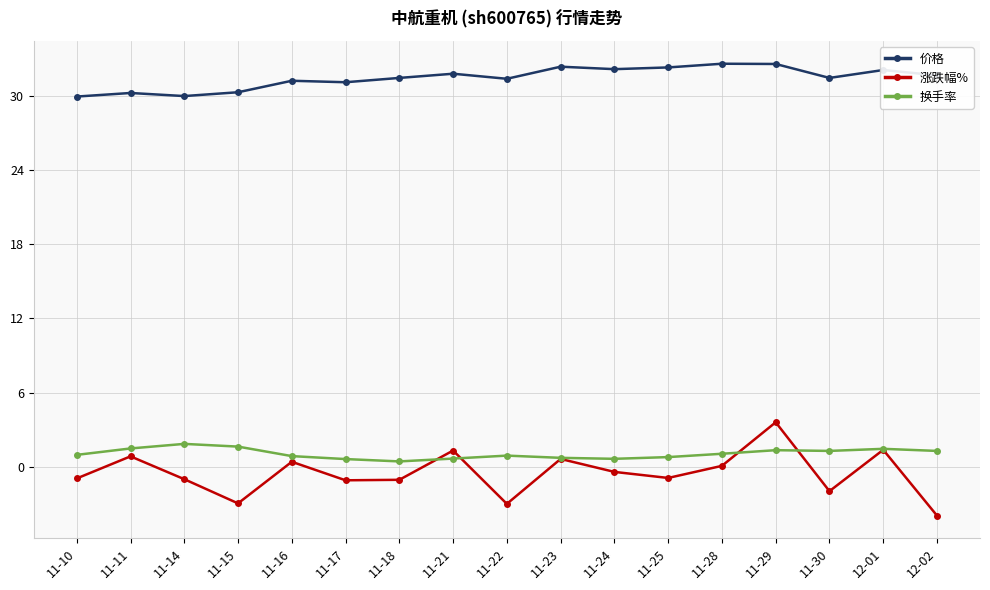

What is the spread (max minus min) of values at 11-25?

33.3